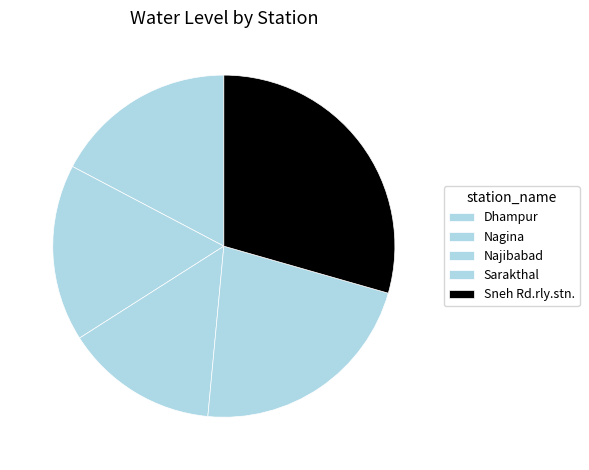

Between Najibabad and Sneh Rd.rly.stn., which is larger?

Sneh Rd.rly.stn.